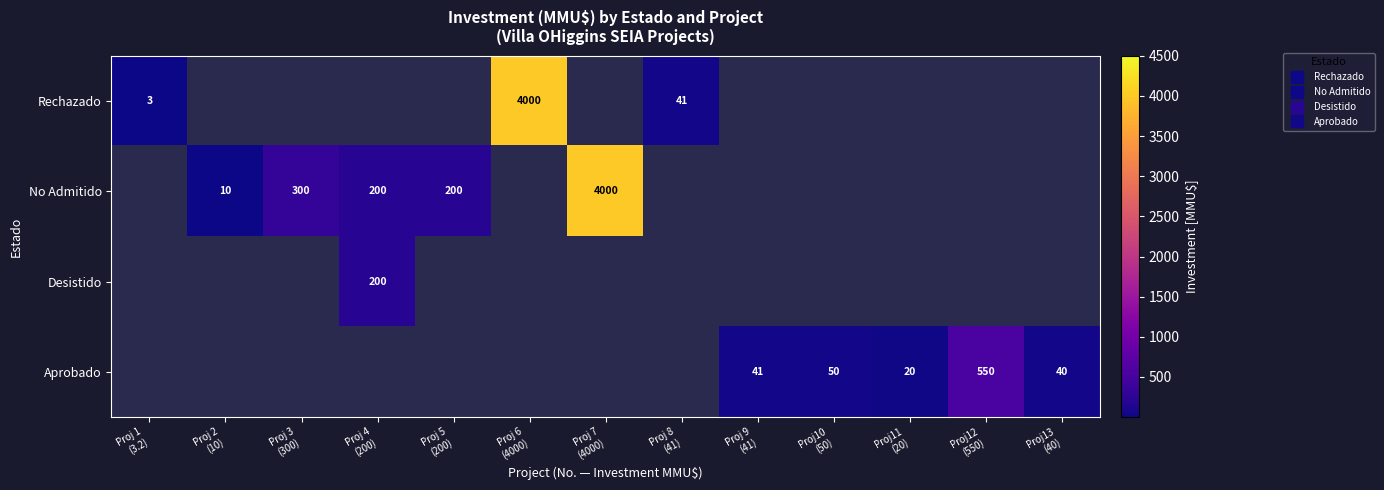

What is the approximate value of No Admitido at Proj 4 (200)?

200.0